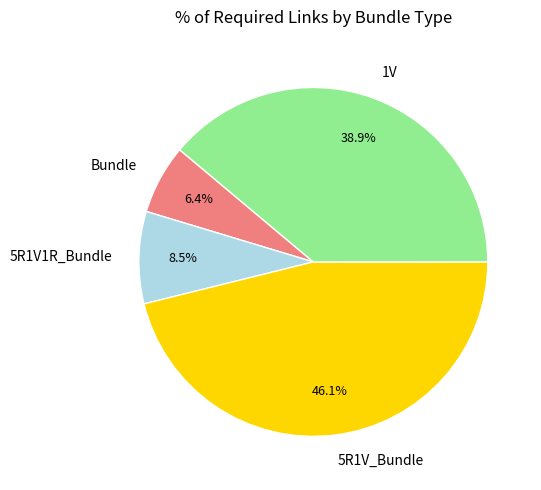

Does 5R1V1R_Bundle account for over 50% of the chart?

No